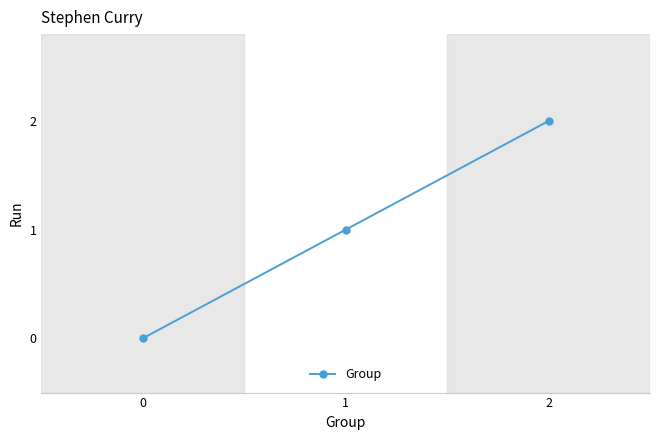

What is the sum of all values?

3